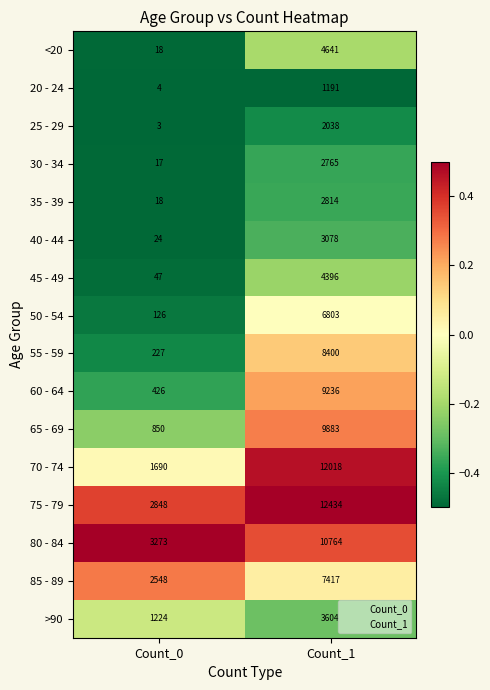

Rank the series by their maximum value, from highest to lowest.

75 - 79, 70 - 74, 80 - 84, 65 - 69, 60 - 64, 55 - 59, 85 - 89, 50 - 54, <20, 45 - 49, >90, 40 - 44, 35 - 39, 30 - 34, 25 - 29, 20 - 24